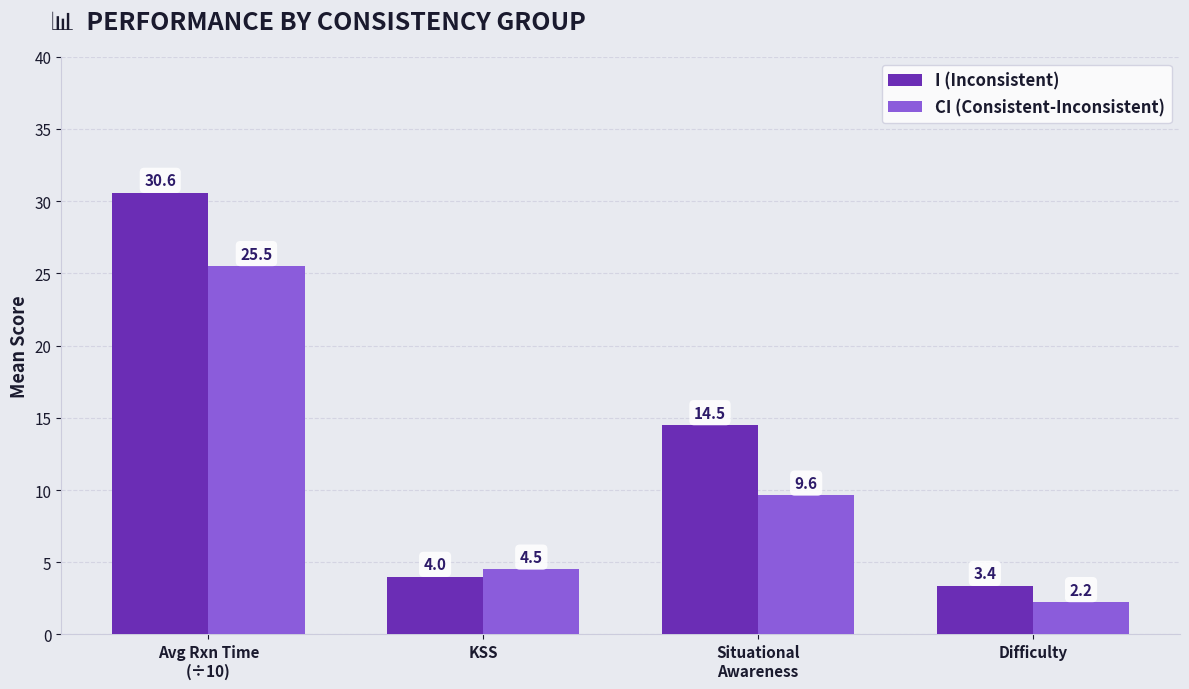

What are all the series names shown in the legend?

I (Inconsistent), CI (Consistent-Inconsistent)